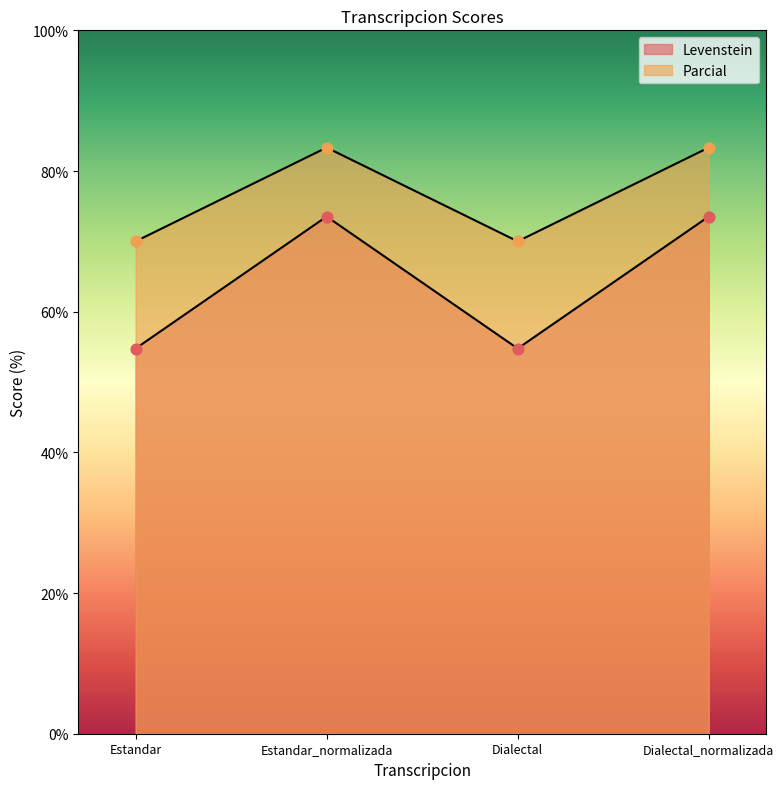

Which series reaches the maximum Y coordinate?

Parcial